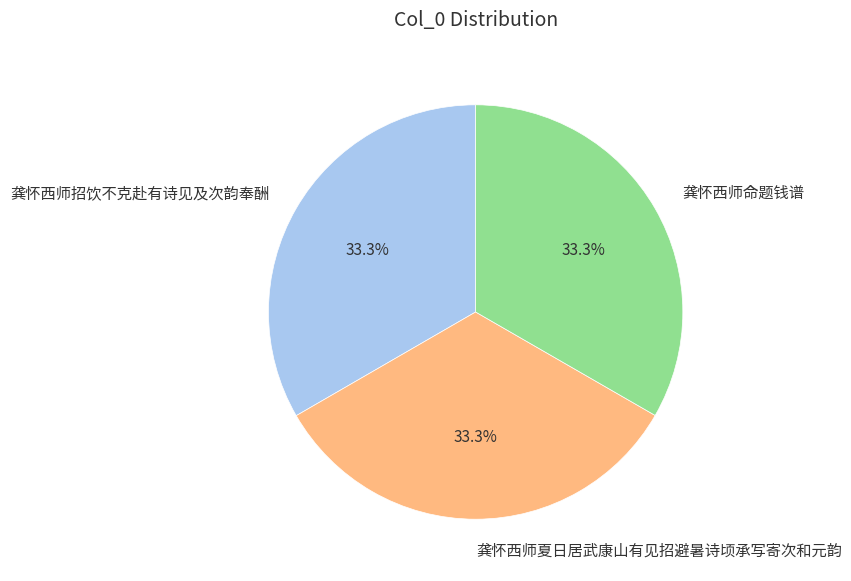

Is the sum of 龚怀西师招饮不克赴有诗见及次韵奉酬 and 龚怀西师夏日居武康山有见招避暑诗顷承写寄次和元韵 greater than half?

Yes